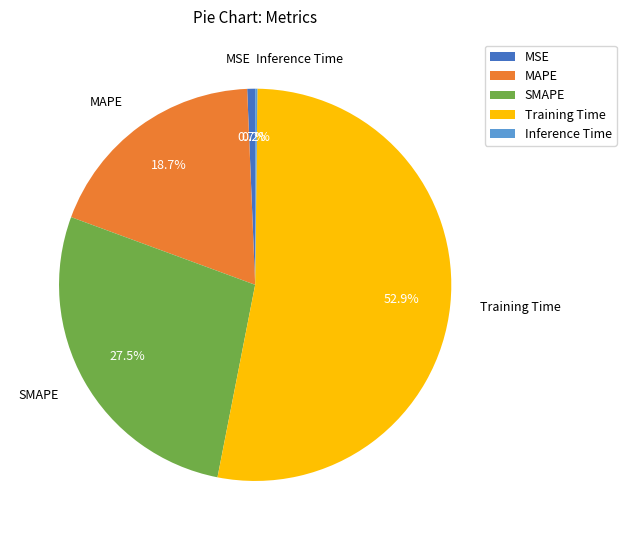

True or false: Training Time accounts for 64% of the total.

False